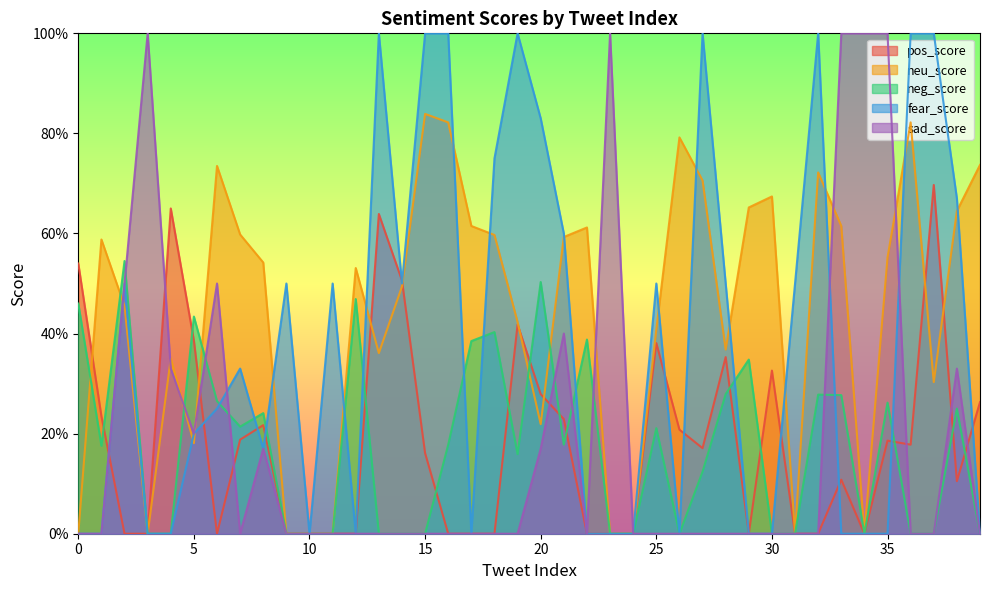

At which category is the sum across all series the highest?

20